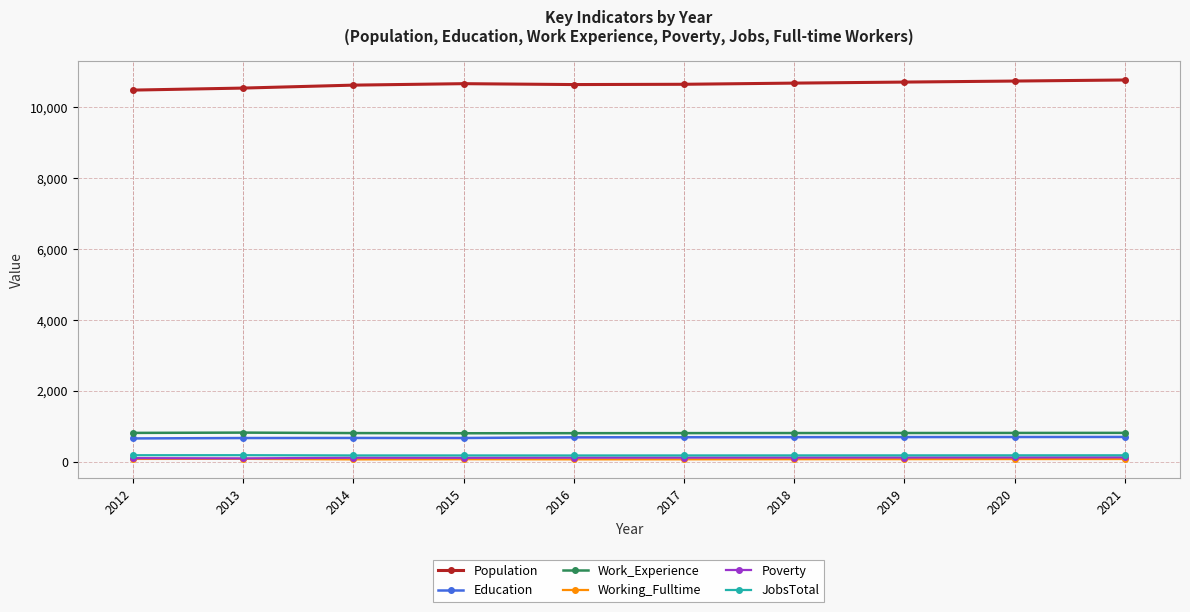

True or false: Work_Experience and Poverty intersect in this chart.

False